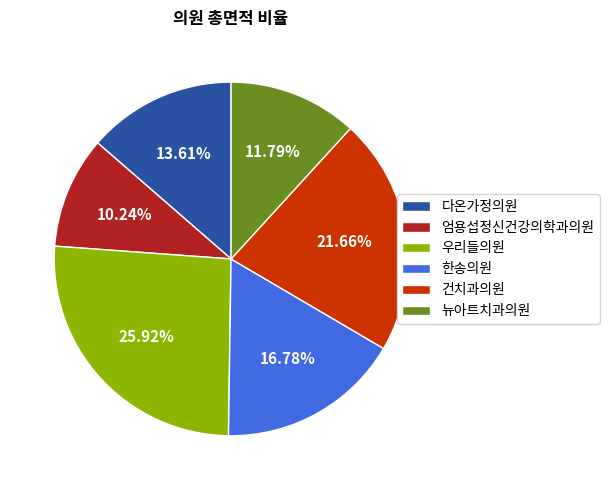

How many segments does this pie chart have?

6